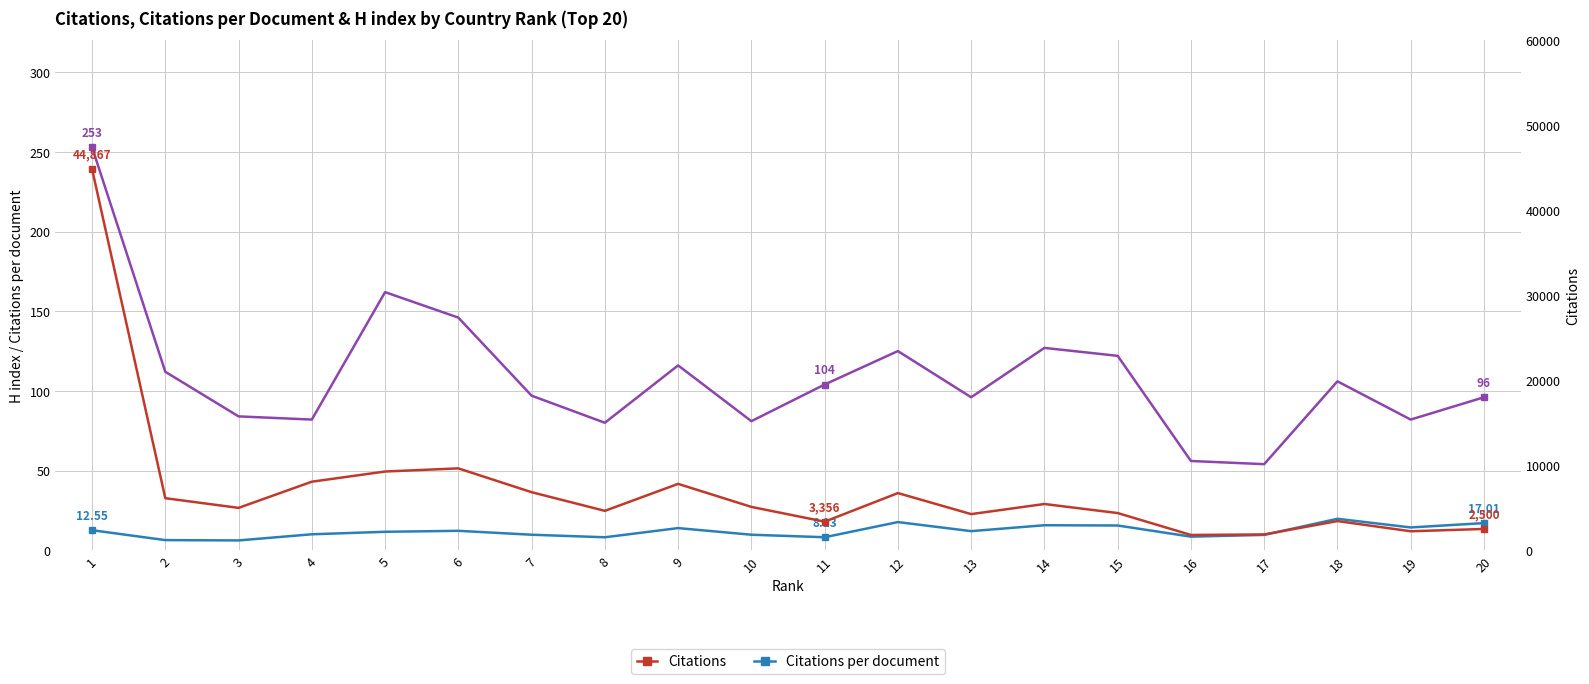

How many lines are shown in the chart?

3